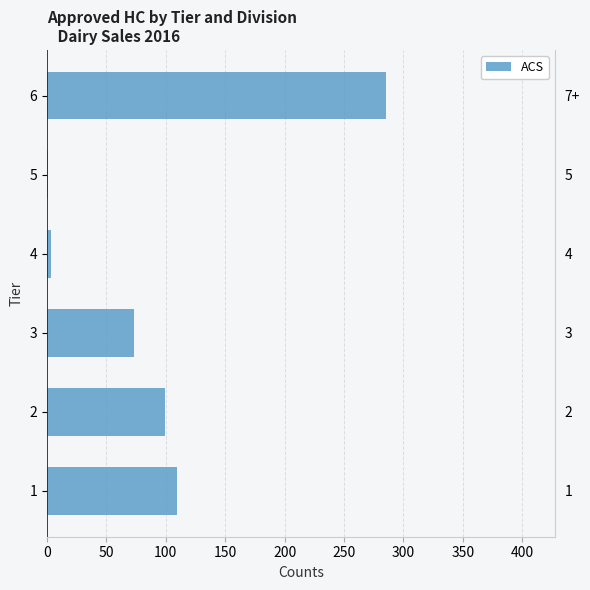

The chart shows a value of 446 at 6. True or false?

False